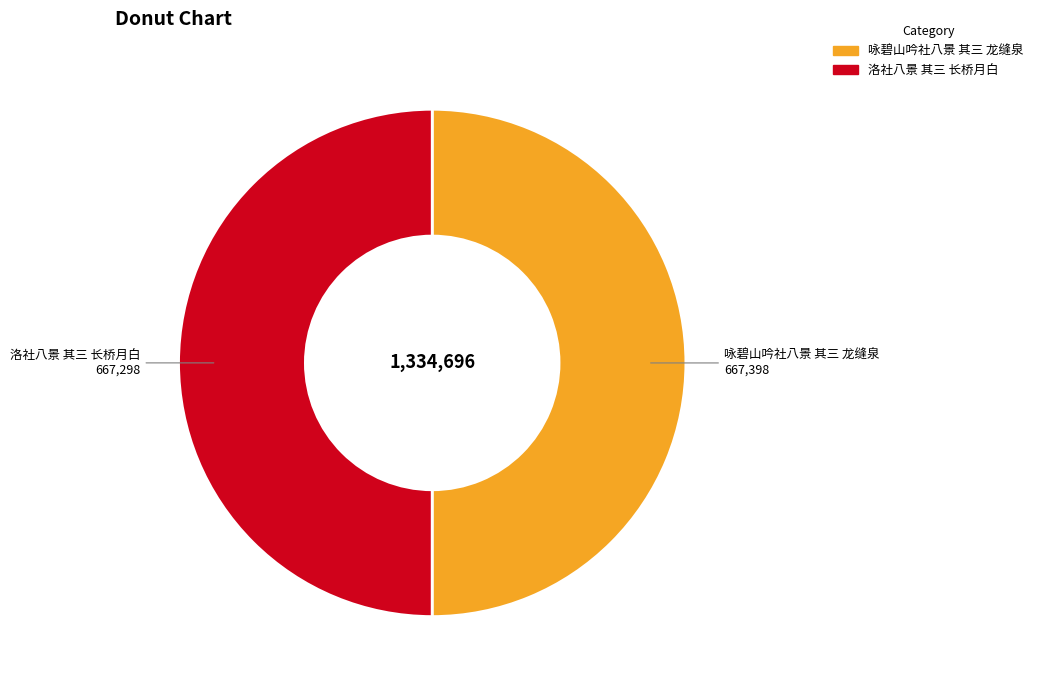

Is it true that 洛社八景 其三 长桥月白 is 50% of the pie?

True